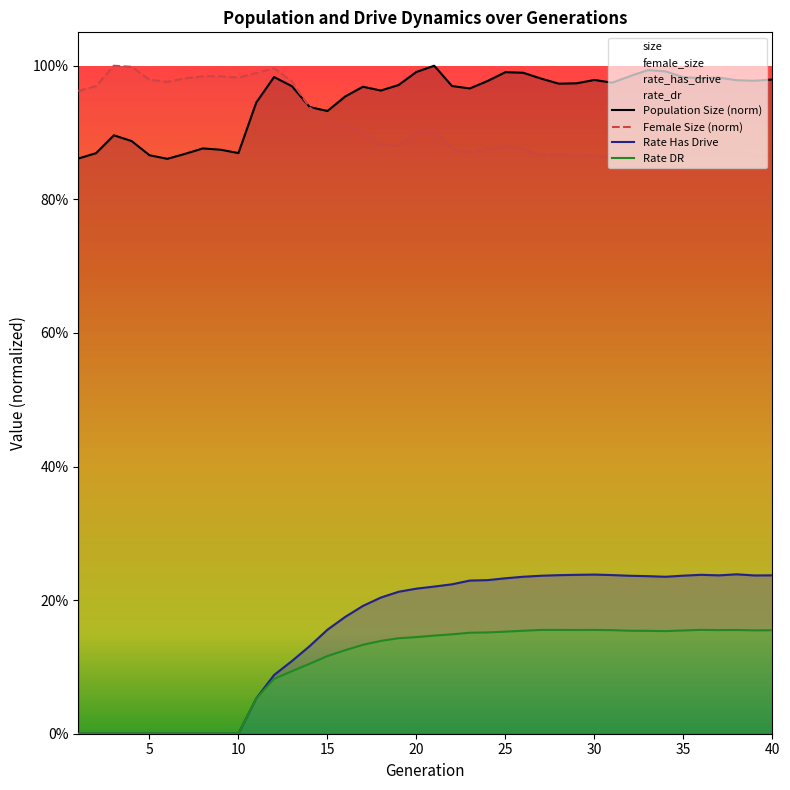

True or false: size has more than 1 interior local peaks.

True